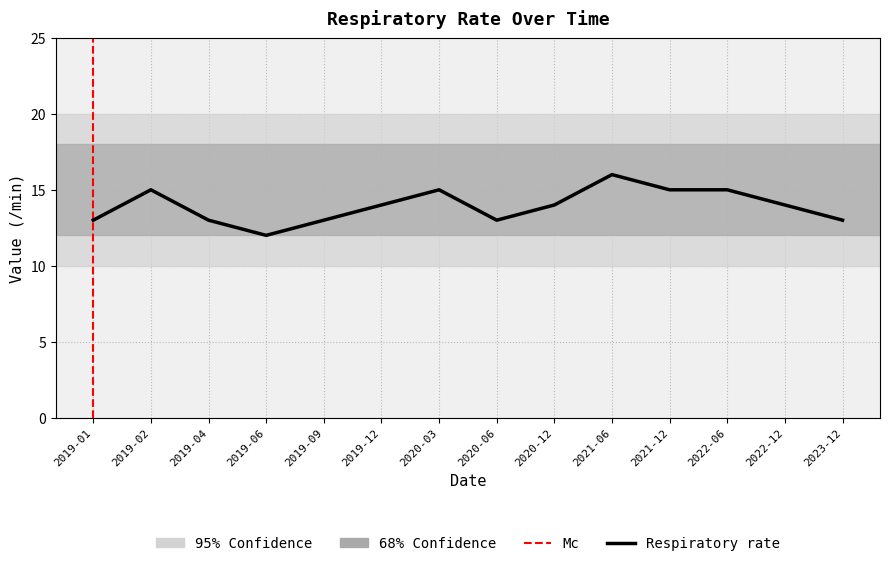

Between 2022-12 and 2019-04, which is larger?

2022-12